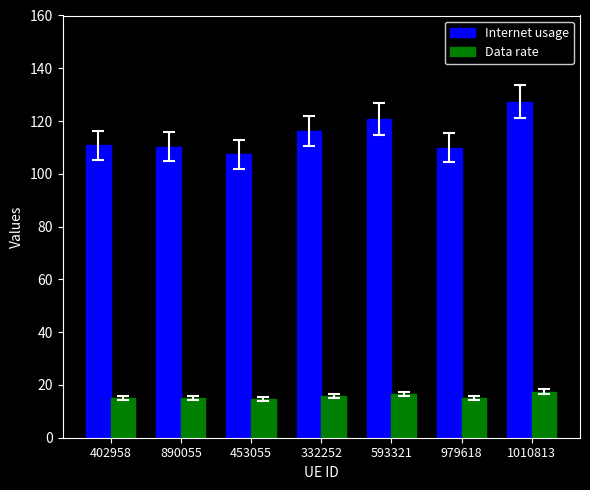

How many distinct data groups are displayed?

2